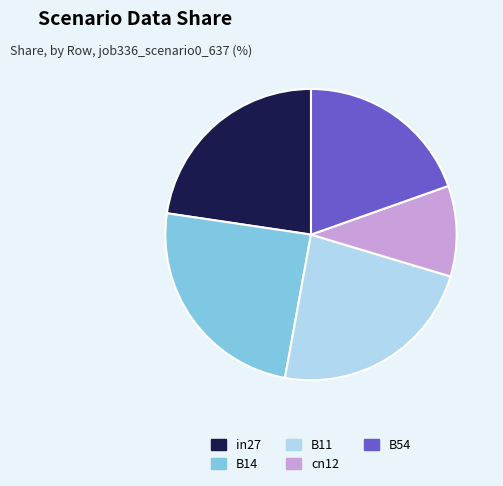

Which has a higher value, in27 or B14?

B14